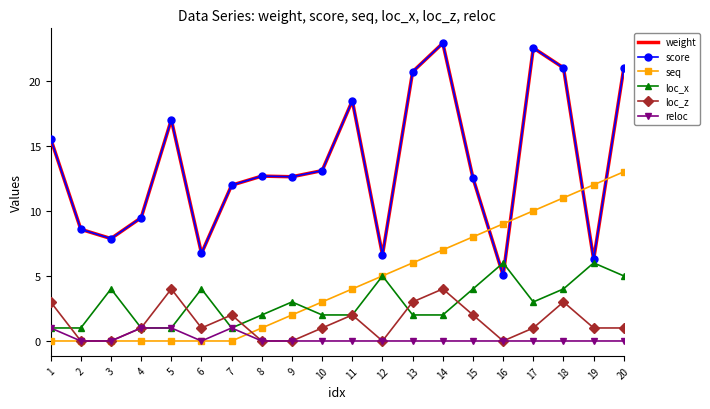

What is the difference between the maximum and minimum values in the score series?

17.8